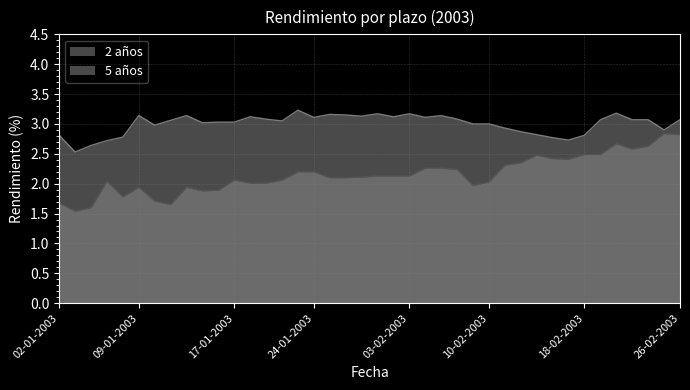

True or false: 2 años has a value of 3.5 at 05-02-2003.

False